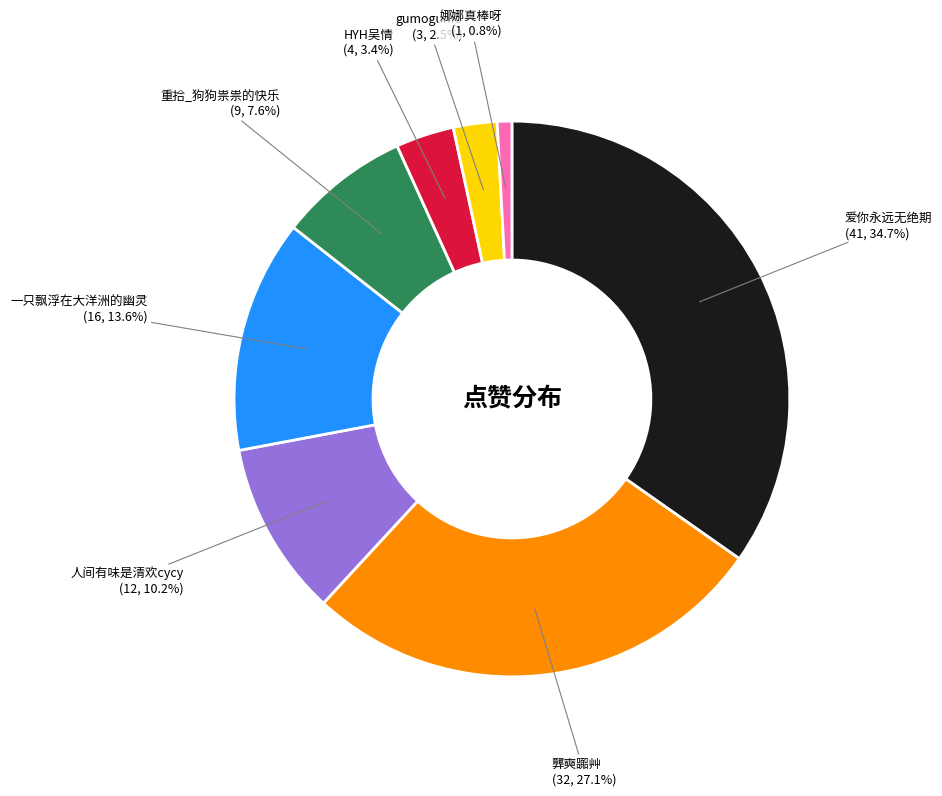

Rank the categories by value from highest to lowest.

爱你永远无绝期, 龏奭嚻艸, 一只飘浮在大洋洲的幽灵, 人间有味是清欢cycy, 重拾_狗狗祟祟的快乐, HYH吴情, gumogumo, 娜娜真棒呀